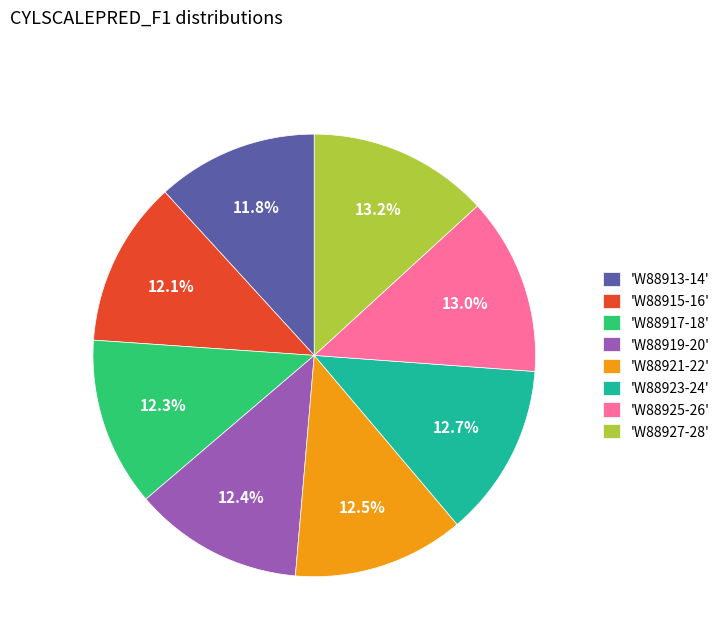

How much of the chart is everything except 'W88915-16'?

87.9%